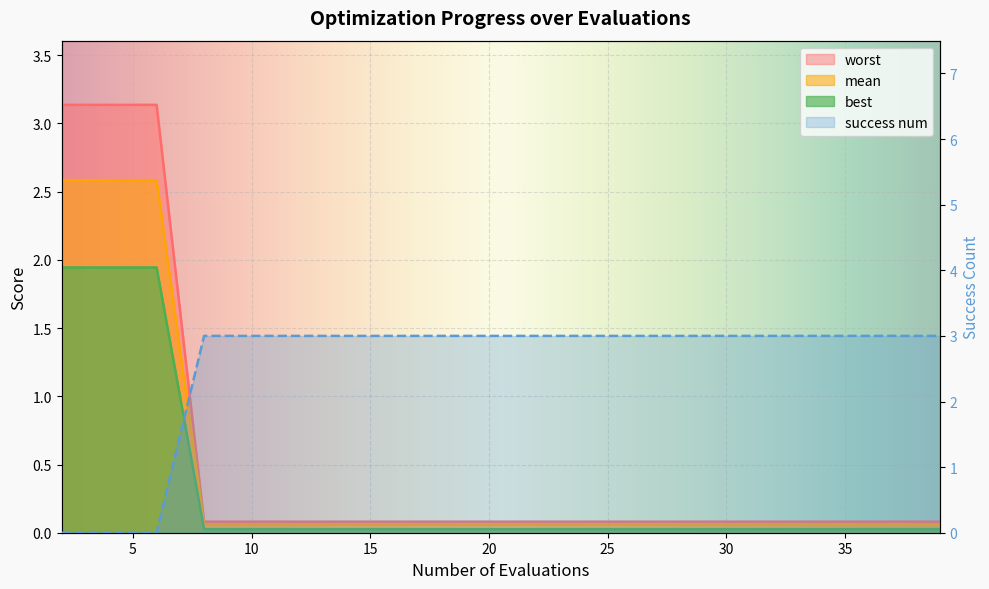

The success_num series shows 0.0 at 10. True or false?

False